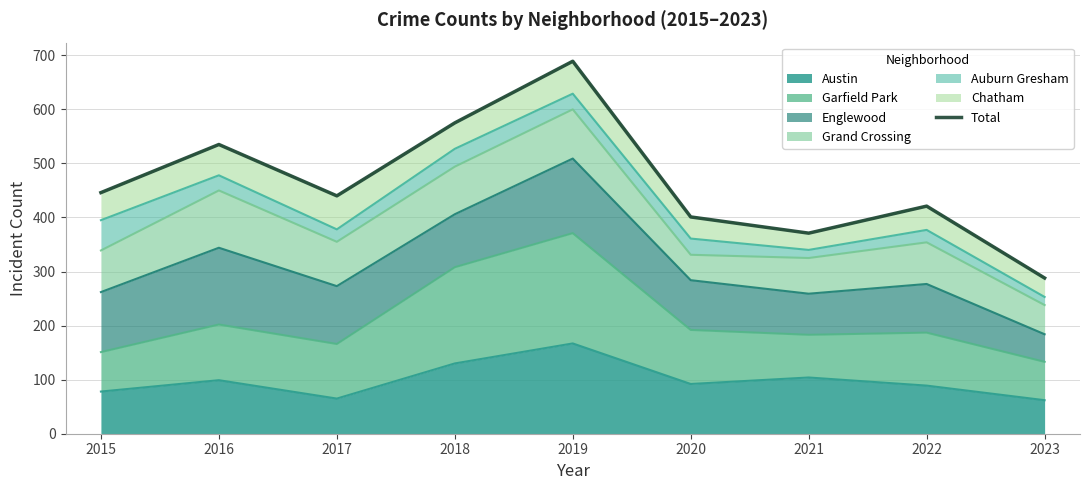

True or false: the data has more than 0 interior local peaks.

True